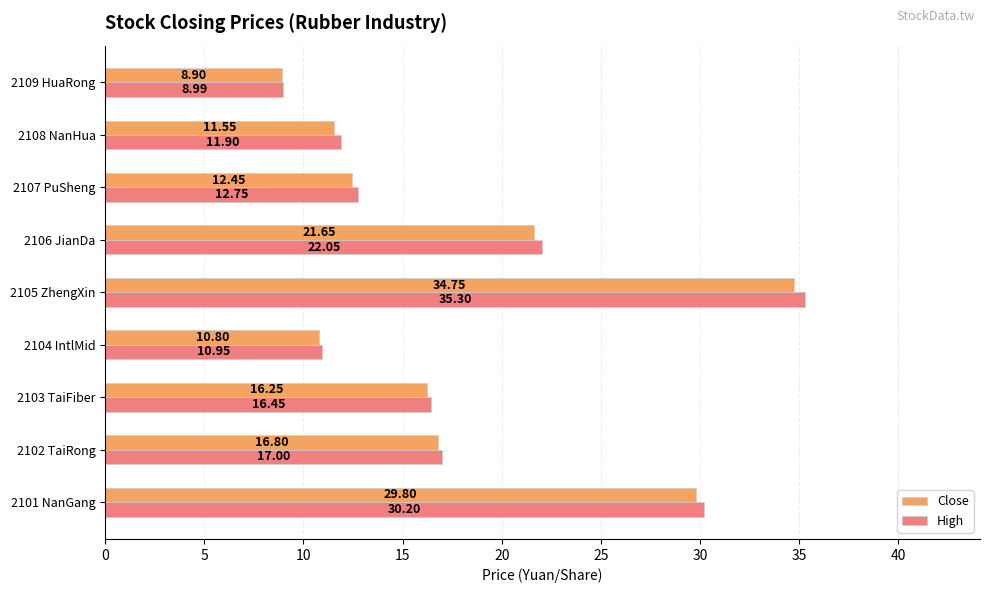

What is the sum of all High values?

165.6